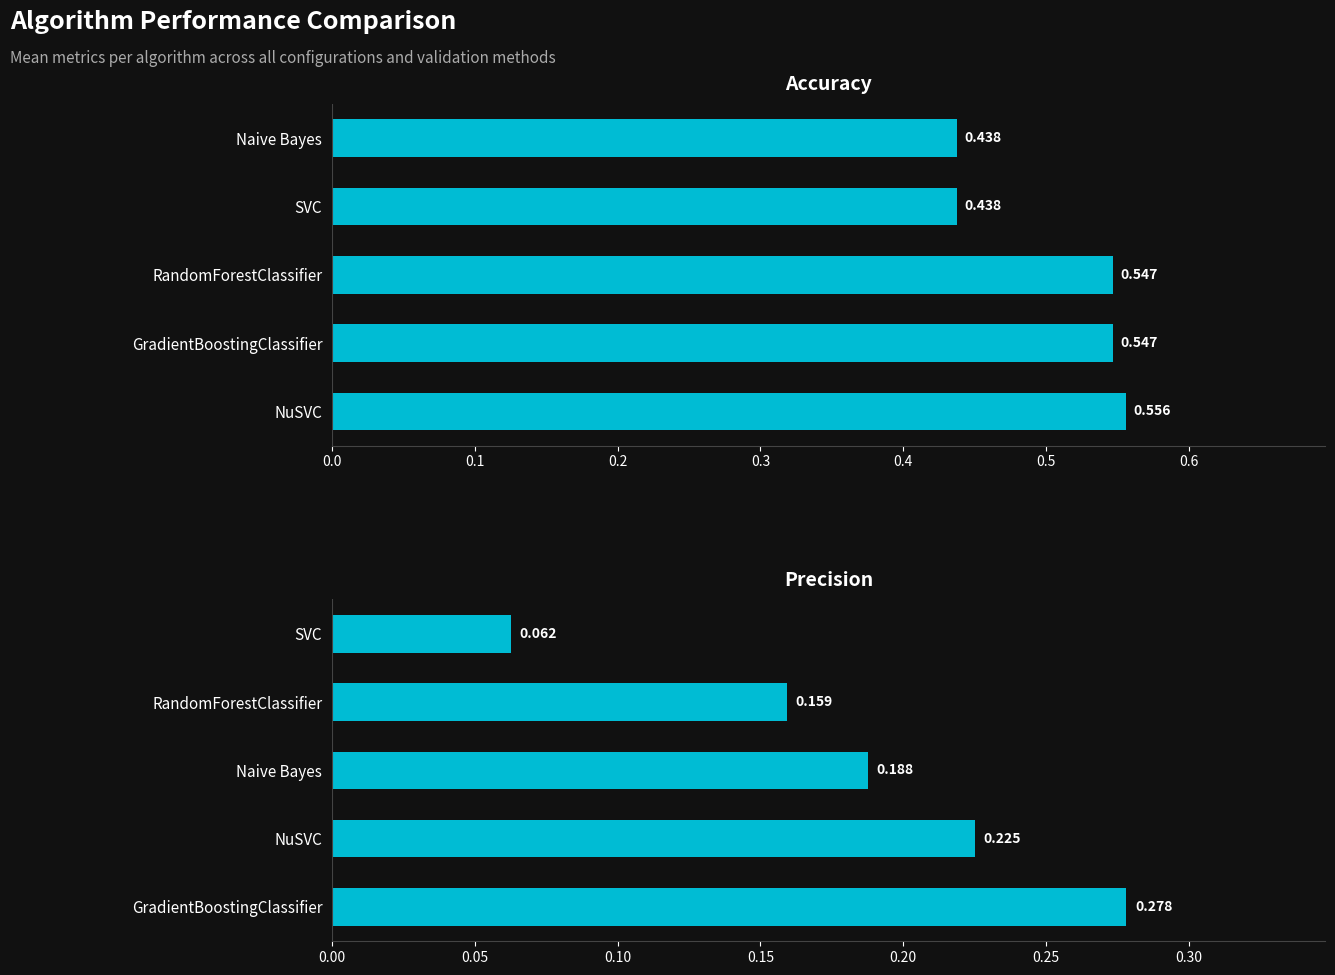

Does the chart contain any negative values?

No